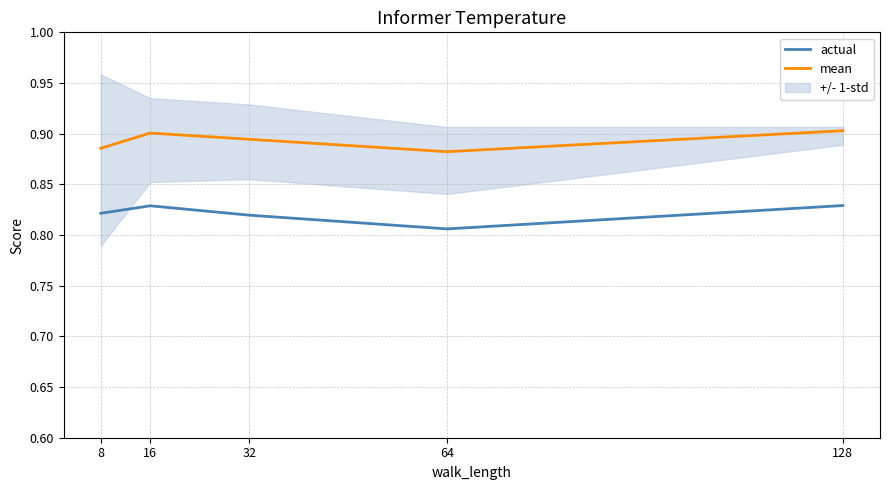

Does the chart have visible grid lines?

Yes